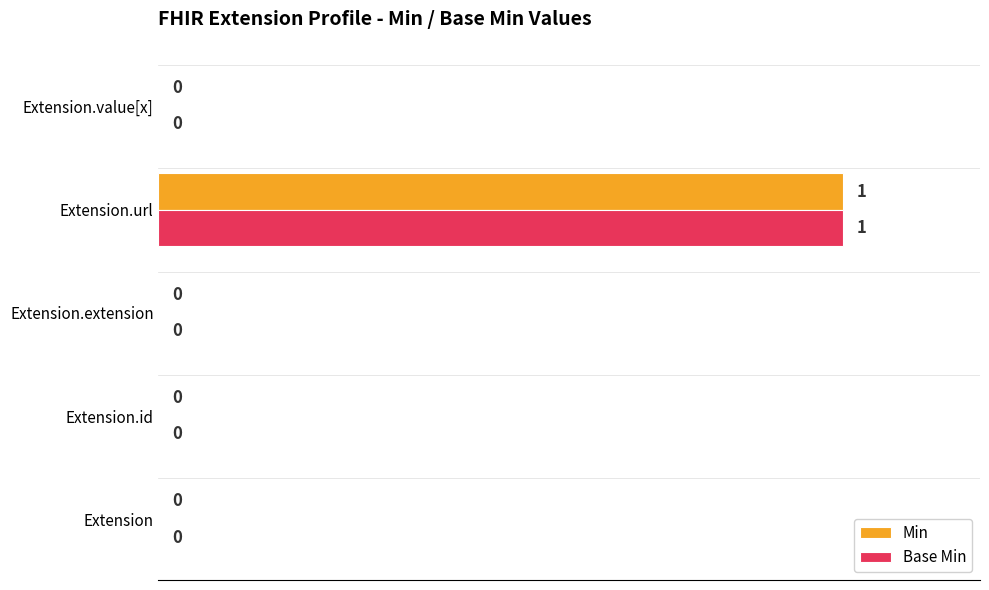

How many values in the Min series exceed 0?

1